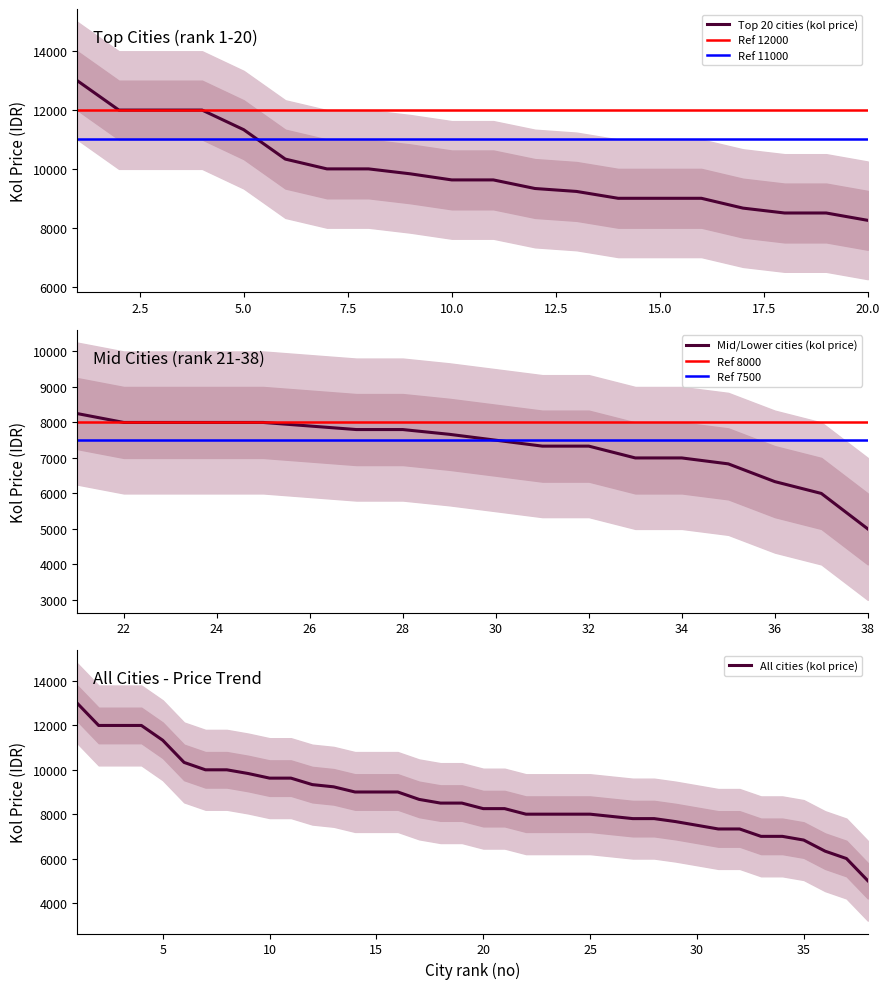

How many data points does each series have?

20